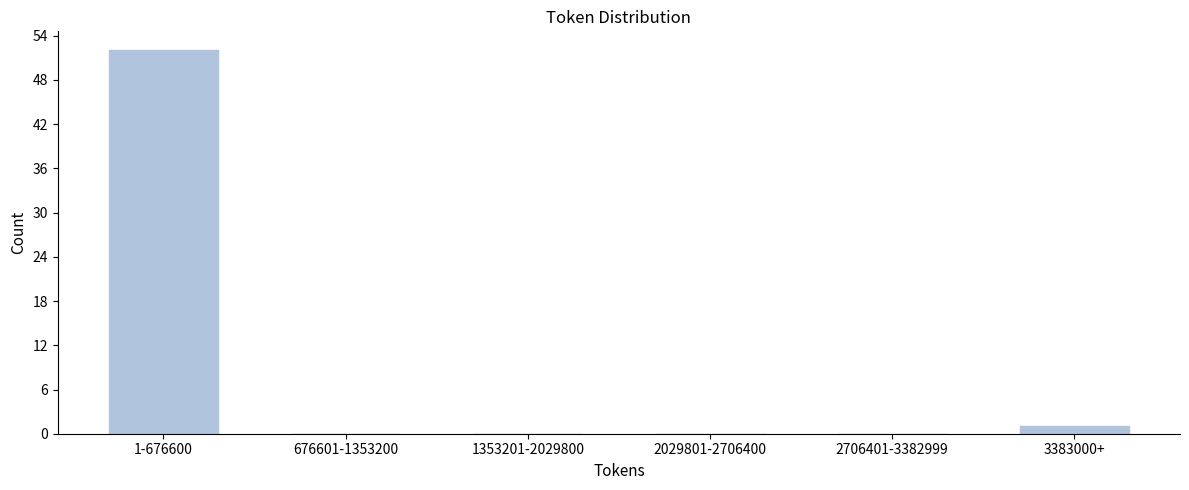

Reading left to right, what are all the values shown in this chart?

1-676600=52	676601-1353200=0	1353201-2029800=0	2029801-2706400=0	2706401-3382999=0	3383000+=1